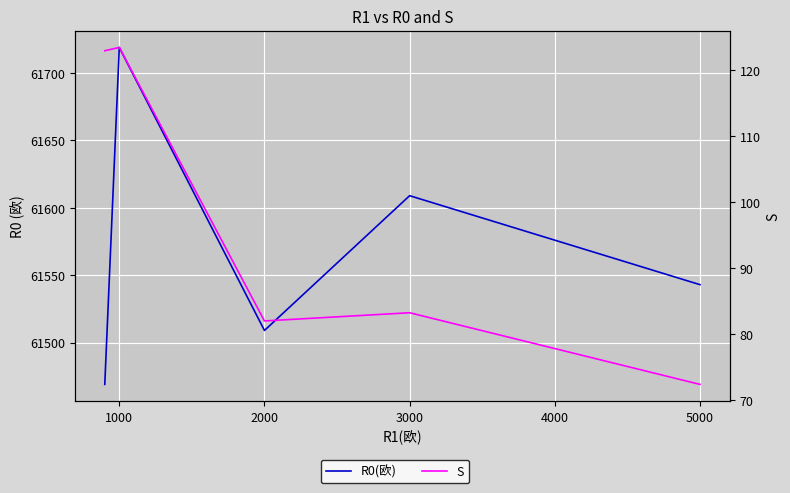

What is the sum of the S values at 5000 and 1000?

195.8